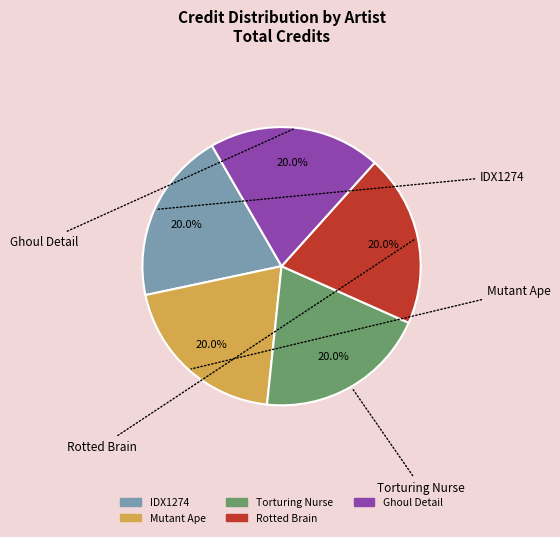

True or false: Mutant Ape accounts for 34% of the total.

False